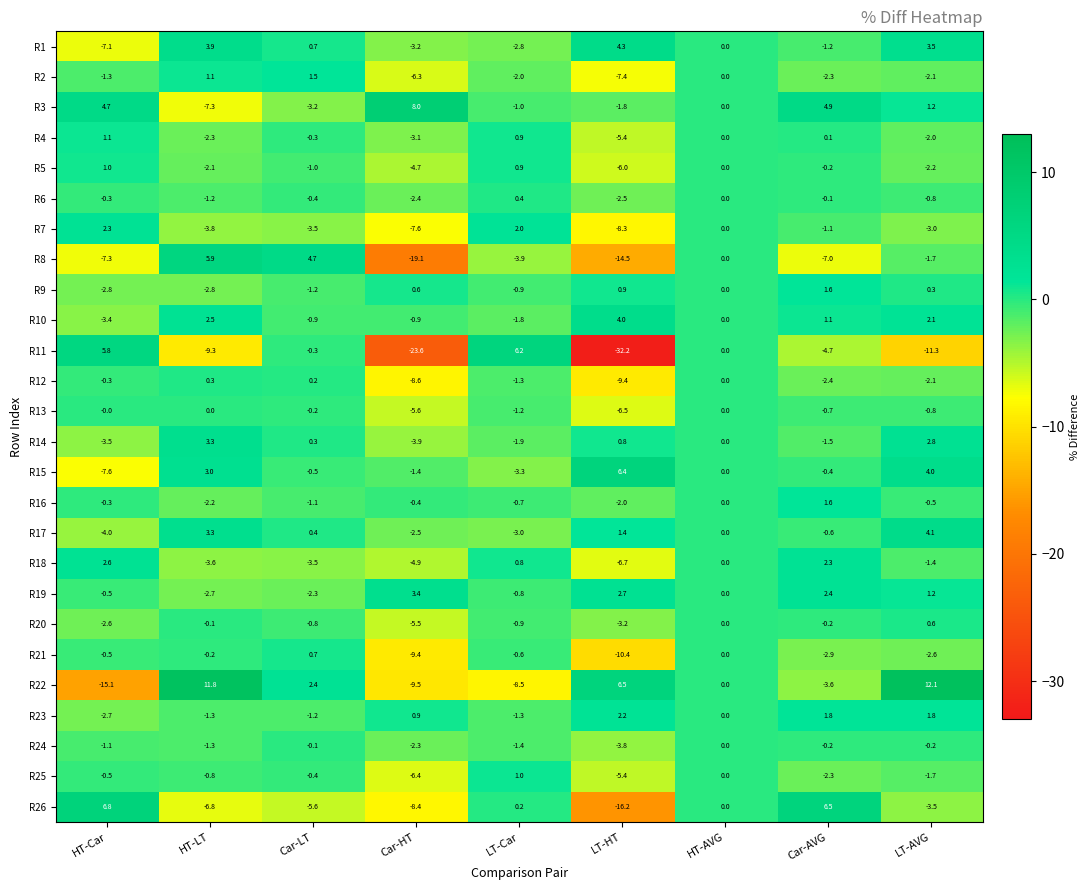

Which label corresponds to the largest value in the chart?

LT-AVG